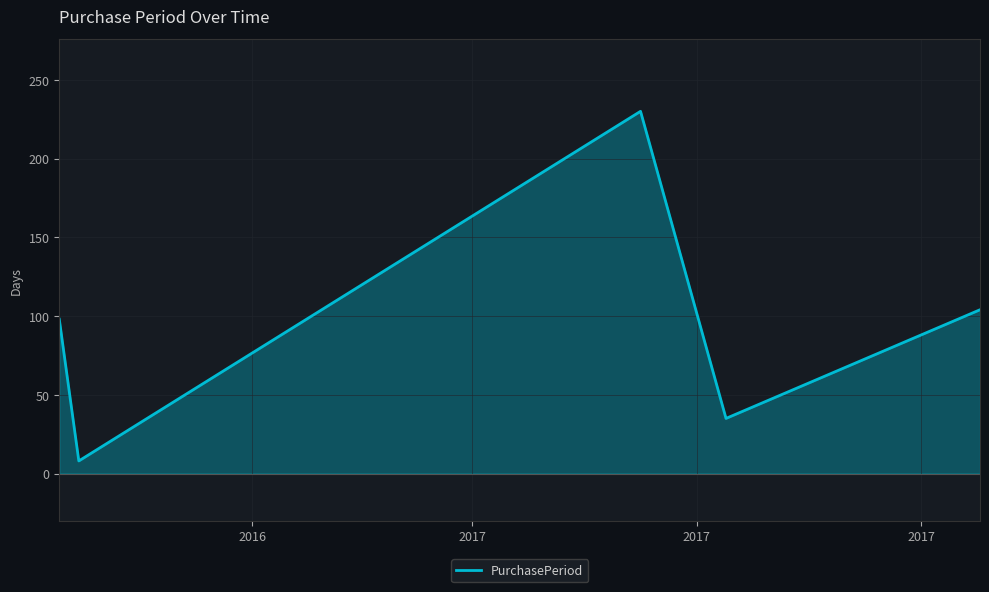

How many values are below 98?

2